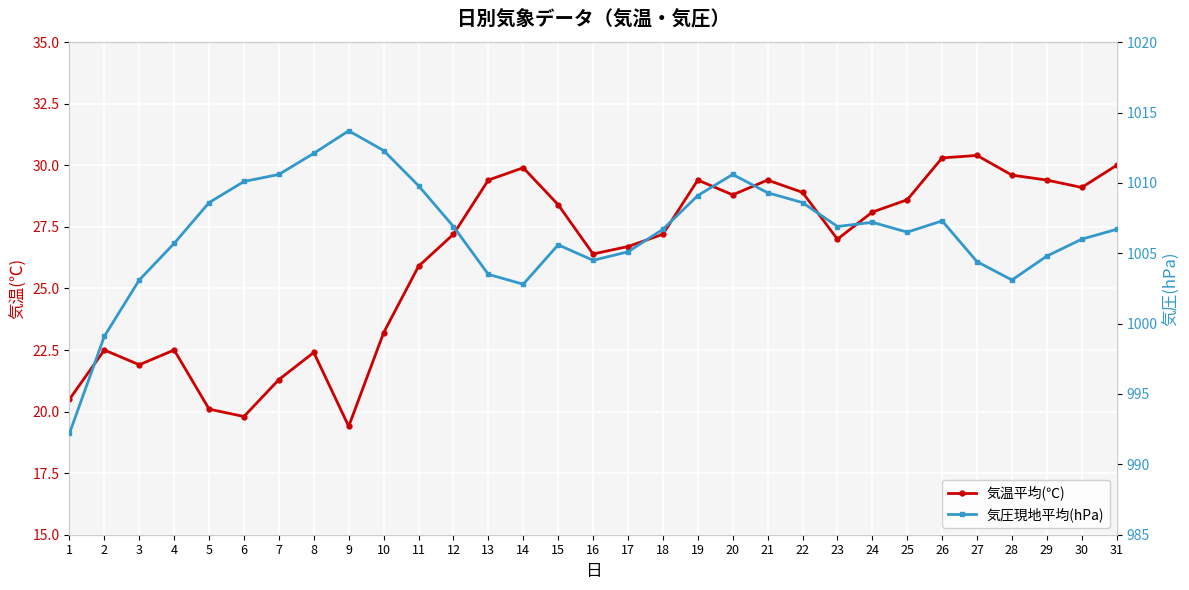

Which series changed the most between 23 and 29?

気温平均(℃)